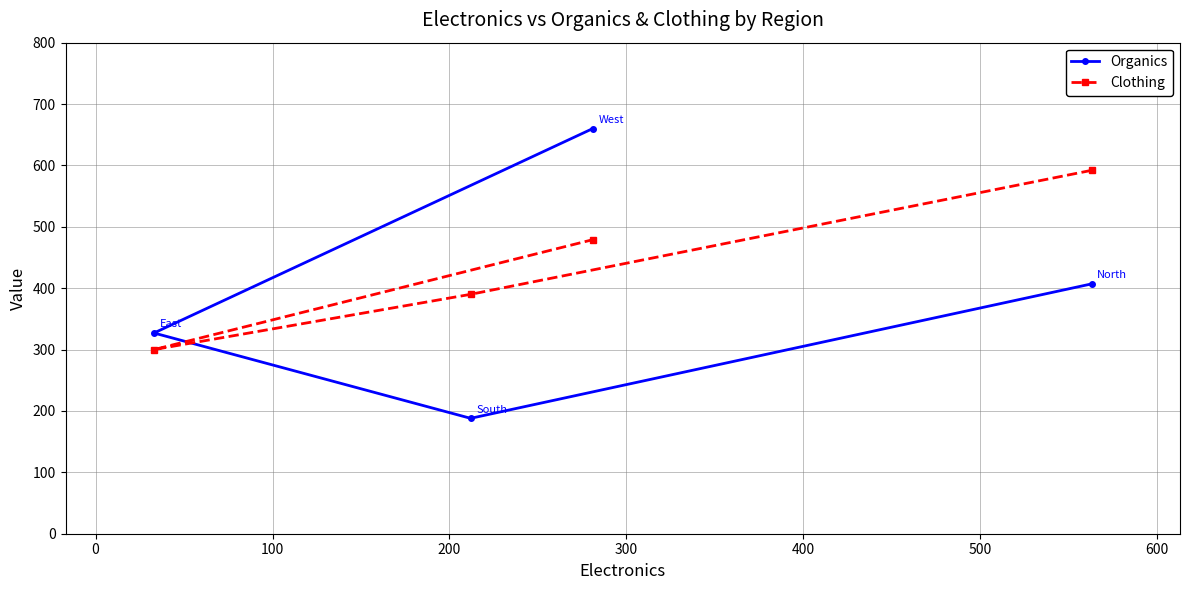

Which series has the largest total across all categories?

Clothing